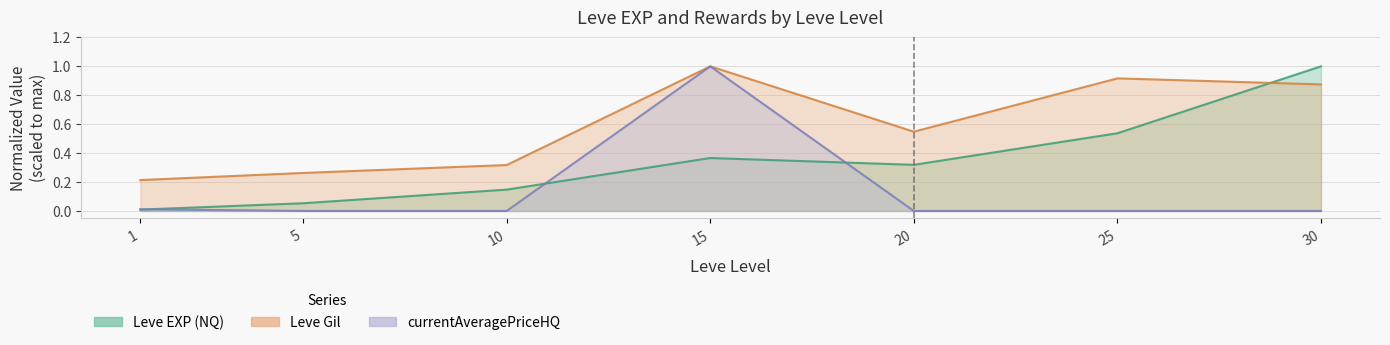

At which label is Leve Gil closest to 0?

1